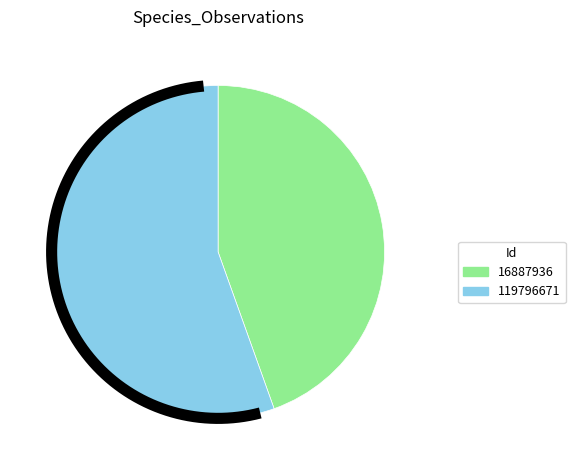

How many segments does this pie chart have?

2